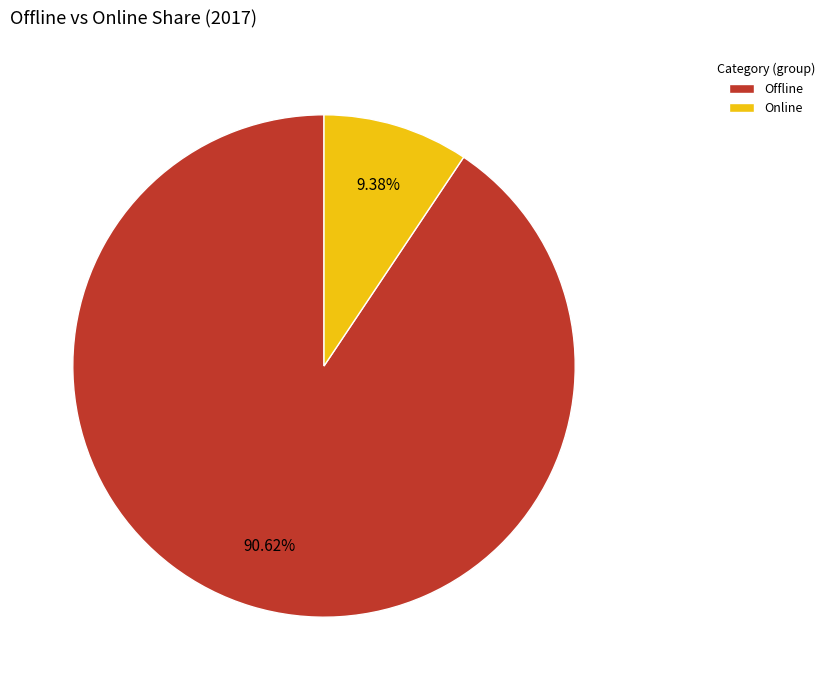

What is the smallest slice in the pie chart?

Online